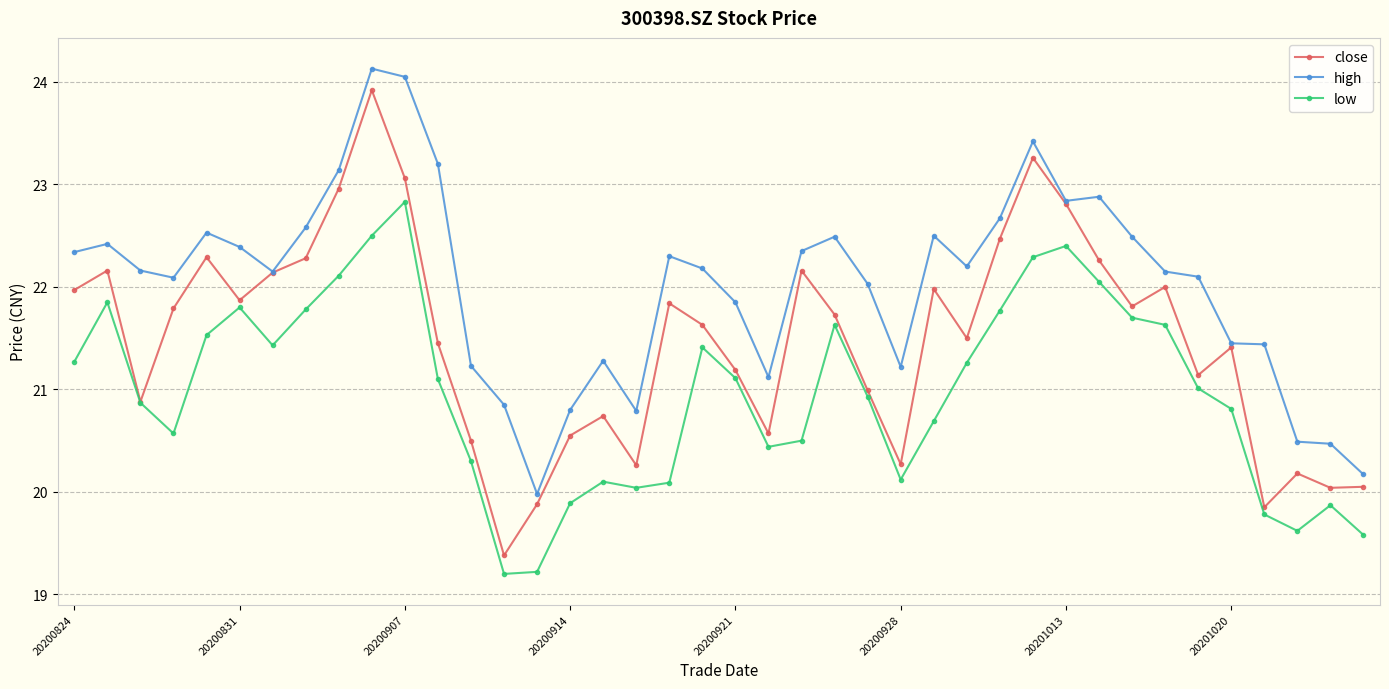

True or false: low has more than 1 interior local peaks.

True